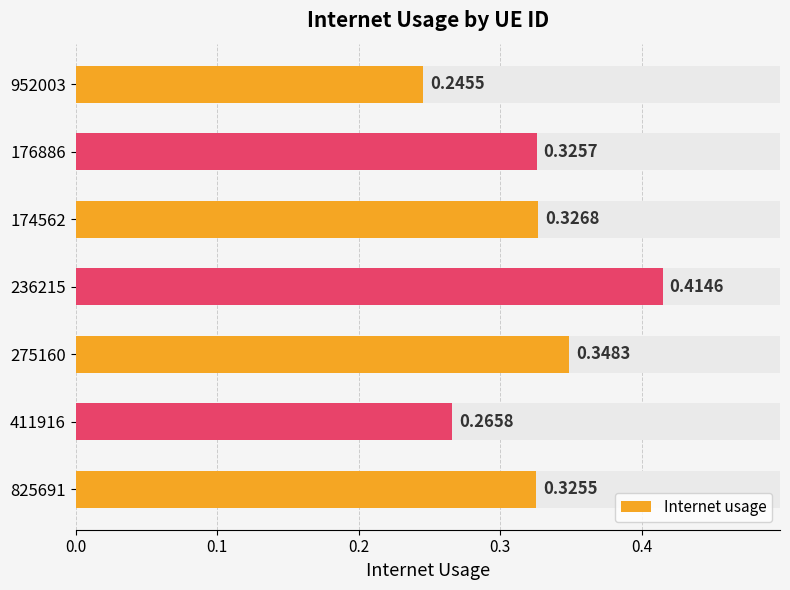

Between 275160 and 825691, which is larger?

275160